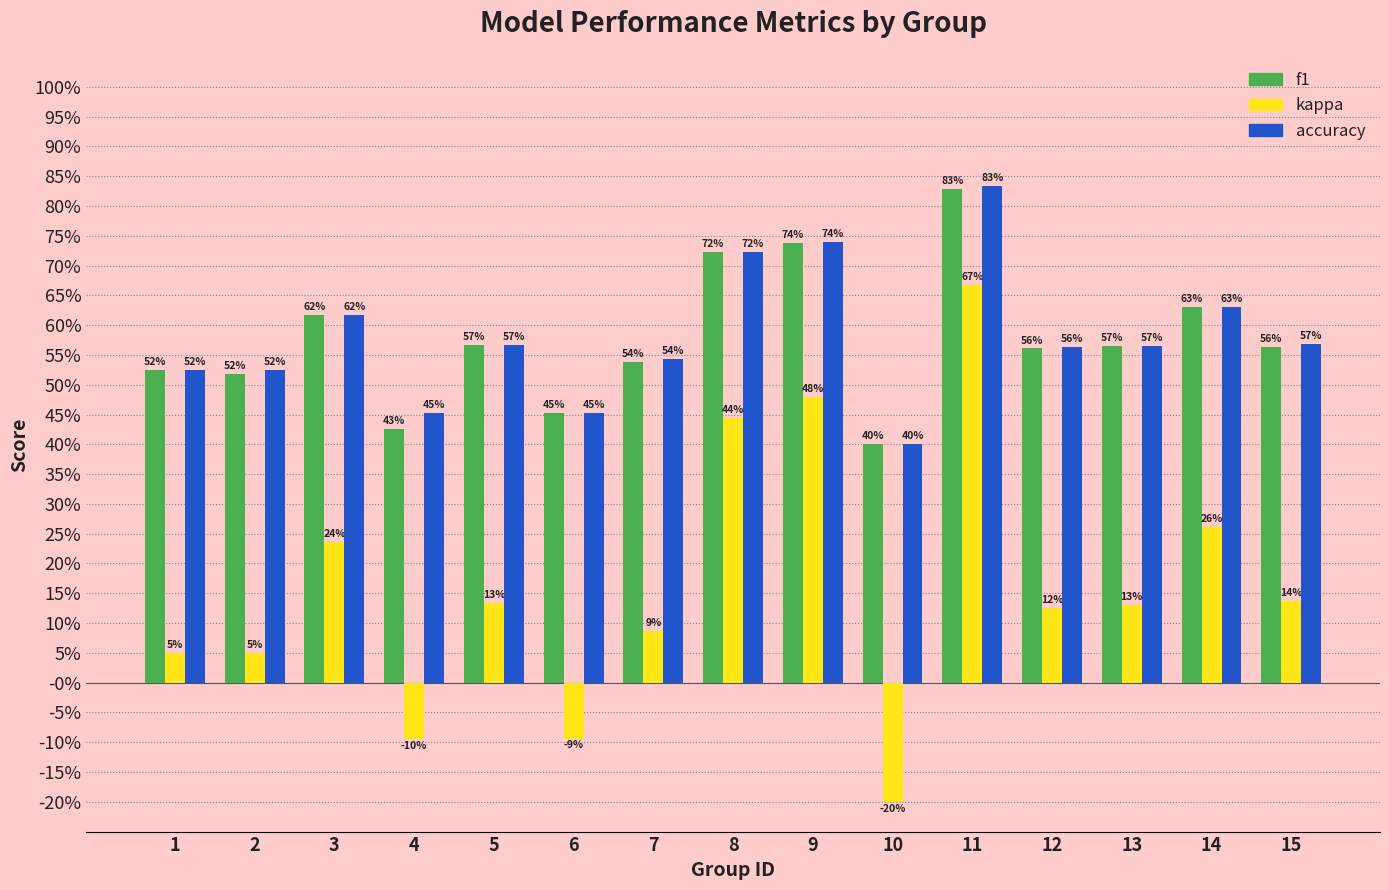

How many distinct data groups are displayed?

3